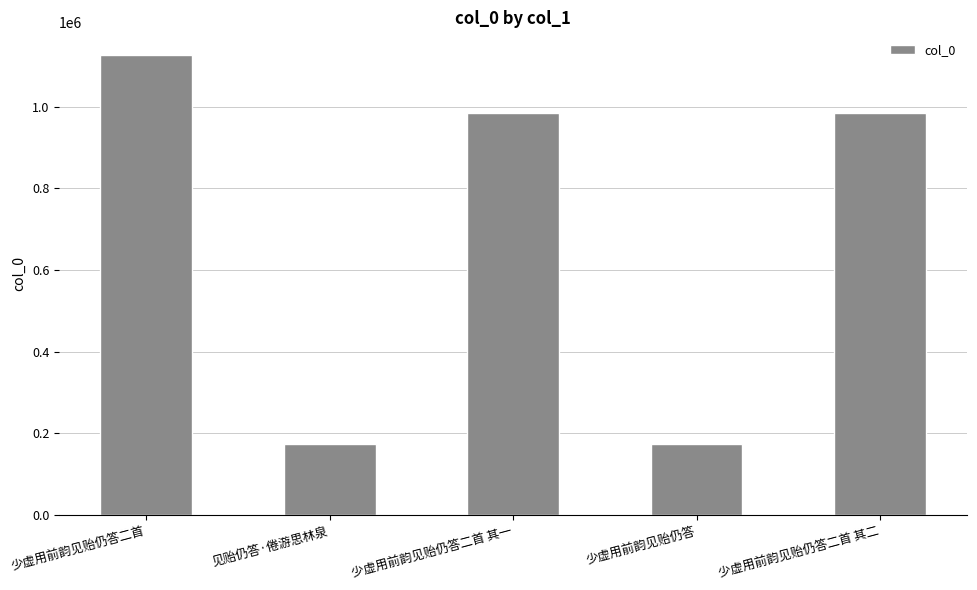

Approximately how many times larger is the value at 见贻仍答·倦游思林泉 compared to 少虚用前韵见贻仍答二首?

0.2